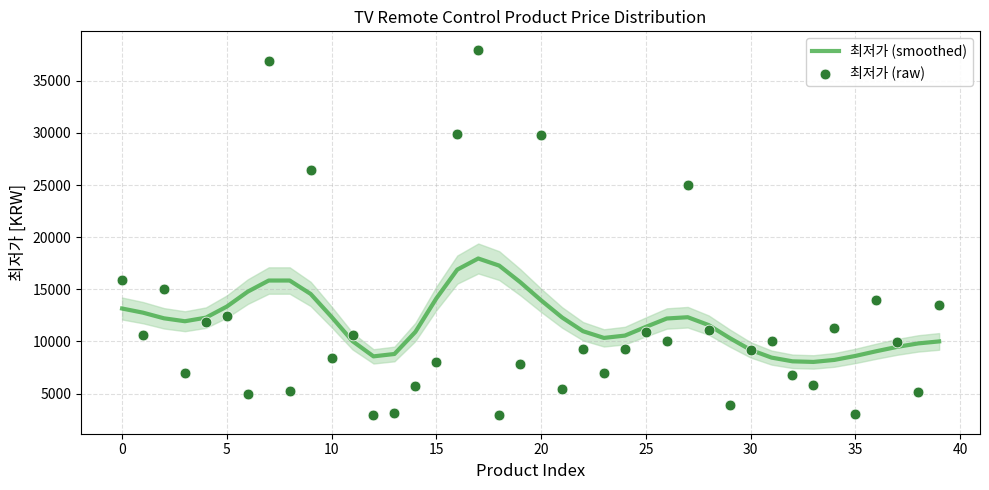

The value of 최저가 (smoothed) at 10 is 7412.0. True or false?

False